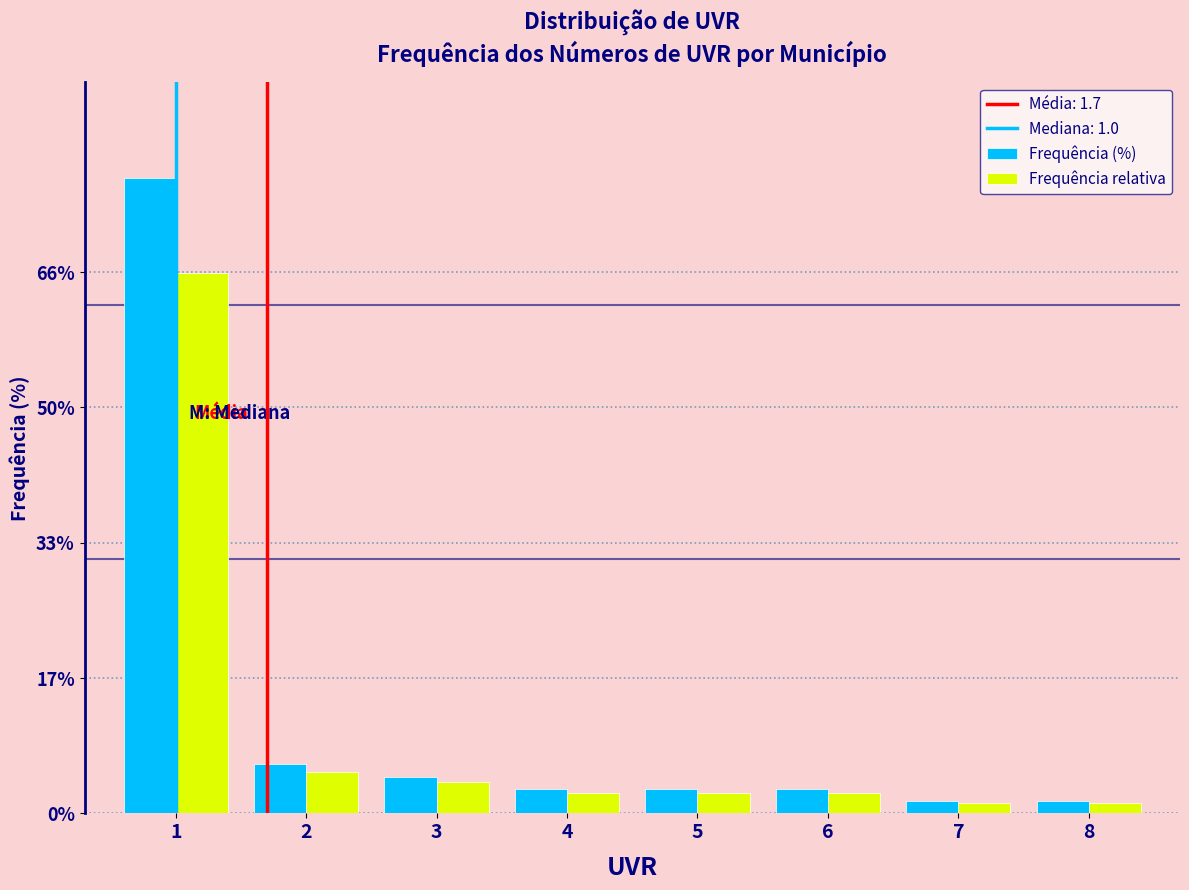

What is the height of the Frequência (%) bar covering 2.5 to 3.5 on the x-axis? The values are not printed on the chart, so give them approximately, as read against the axis.

4